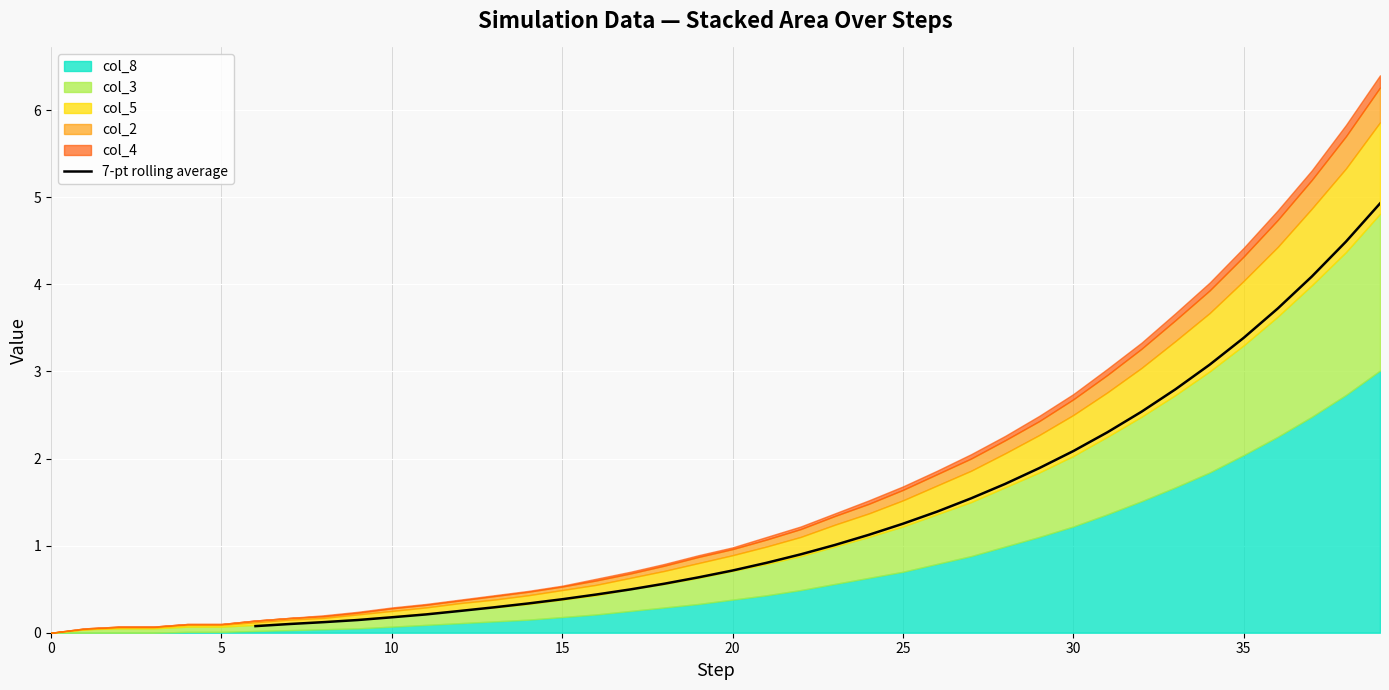

What is the highest value of the 7-pt rolling average series?

4.9